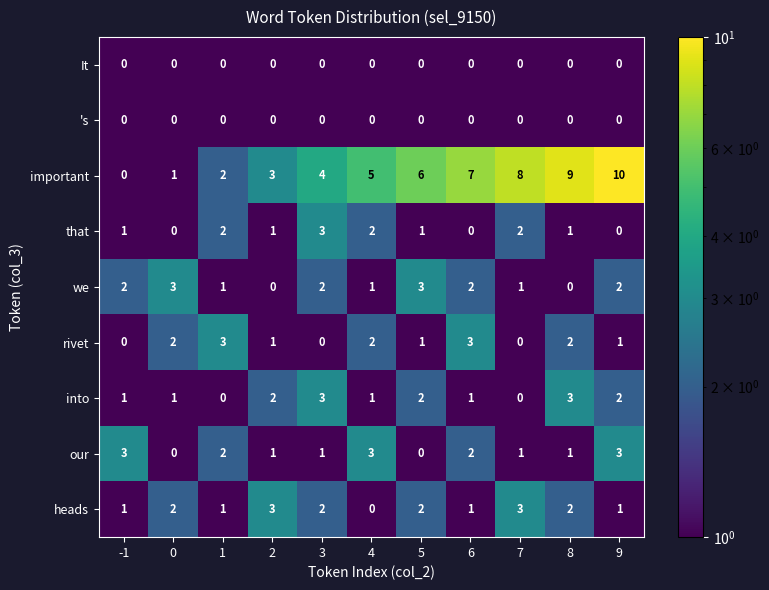

Which series changed the most between -1 and 0?

our